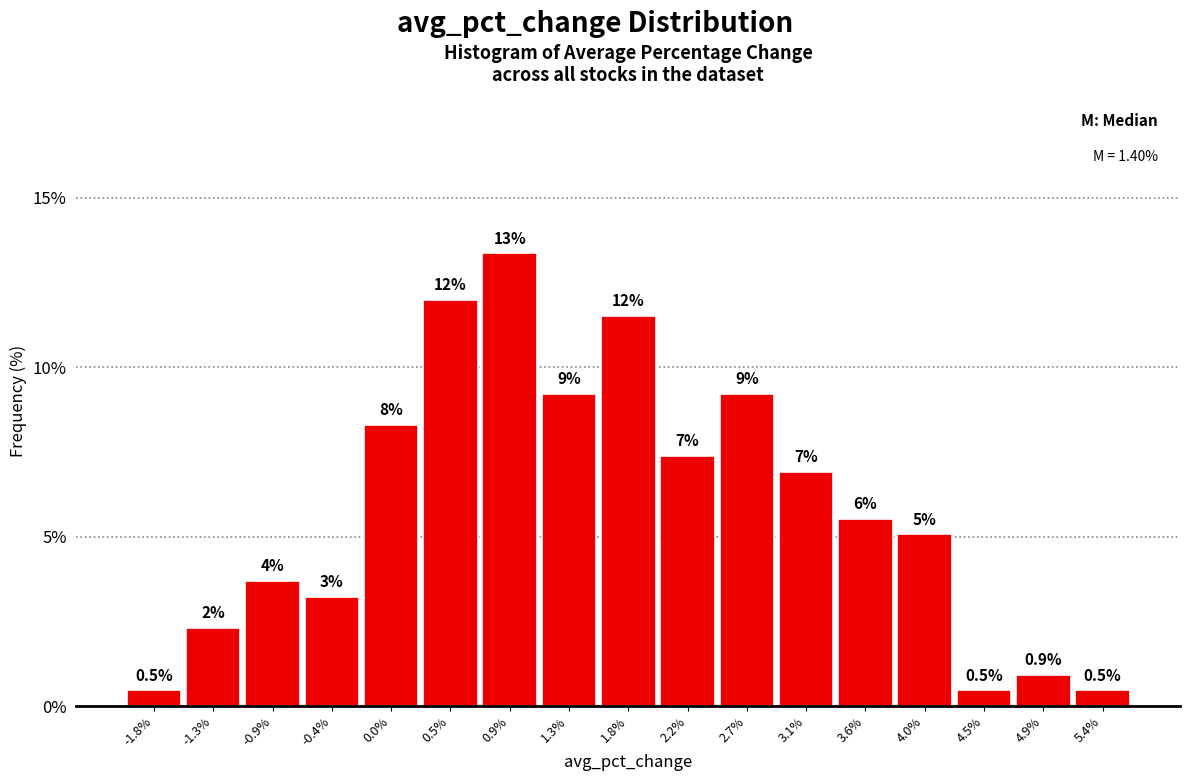

How many bars are there in total?

17